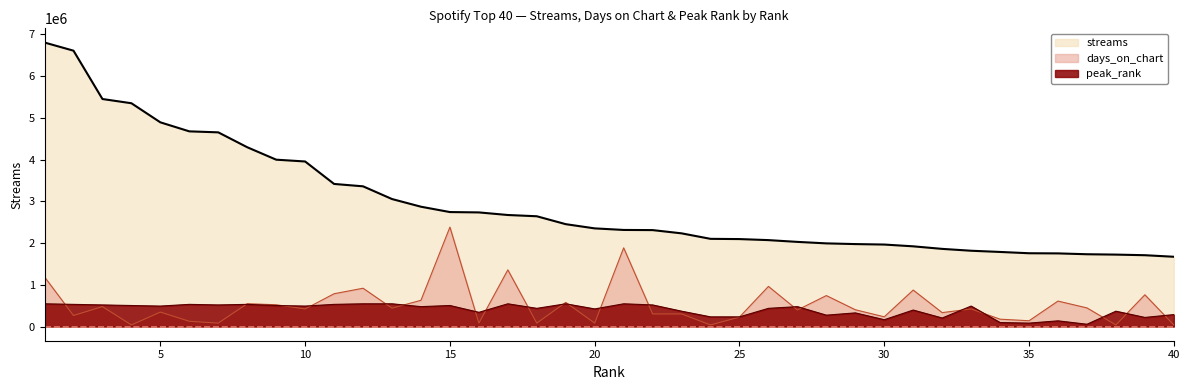

What is the maximum value shown in the chart?

6801426.0